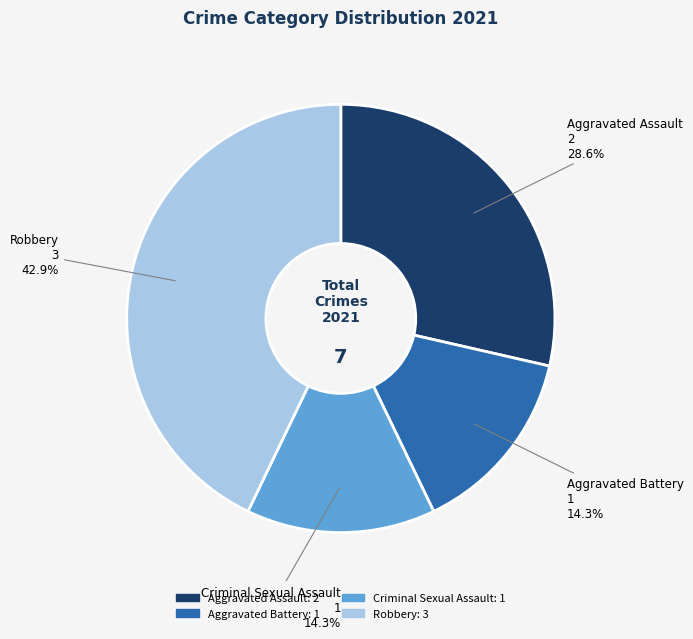

Is the sum of Robbery and Criminal Sexual Assault greater than half?

Yes